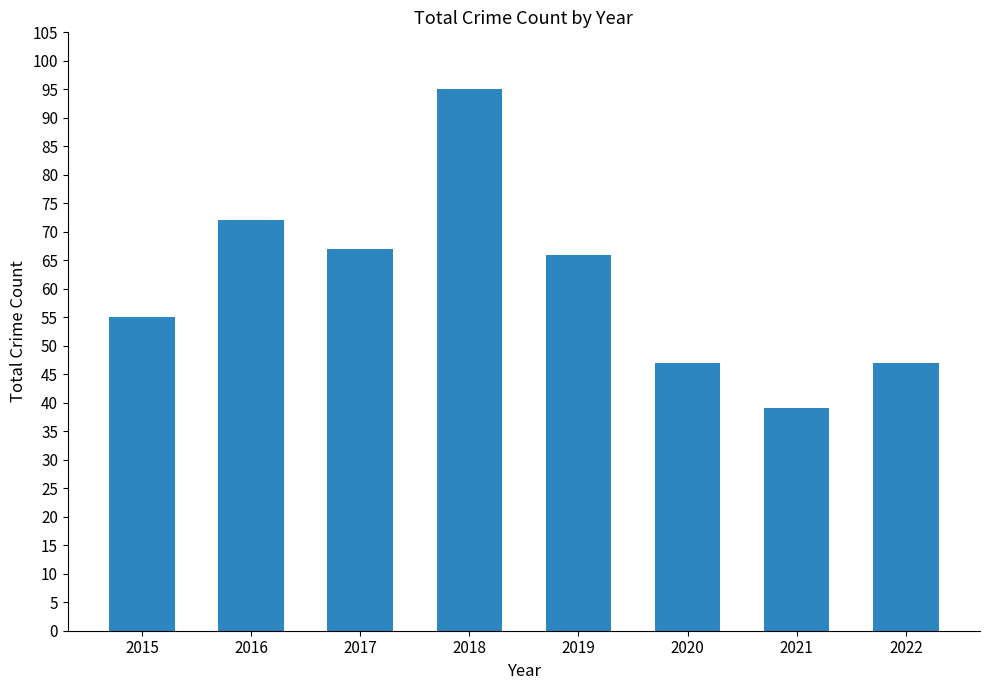

At which label is the value closest to 67?

2017